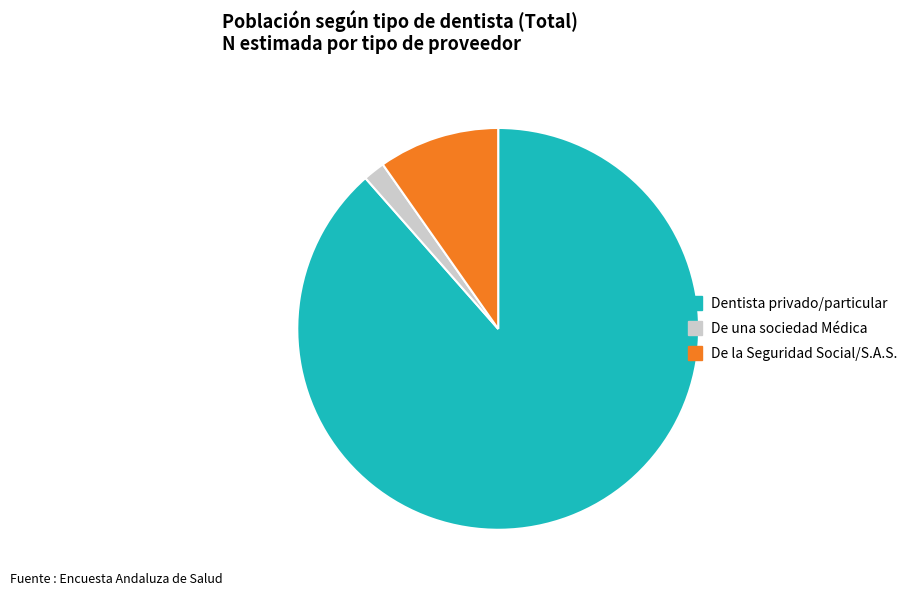

Is it true that De la Seguridad Social/S.A.S. is 21% of the pie?

False